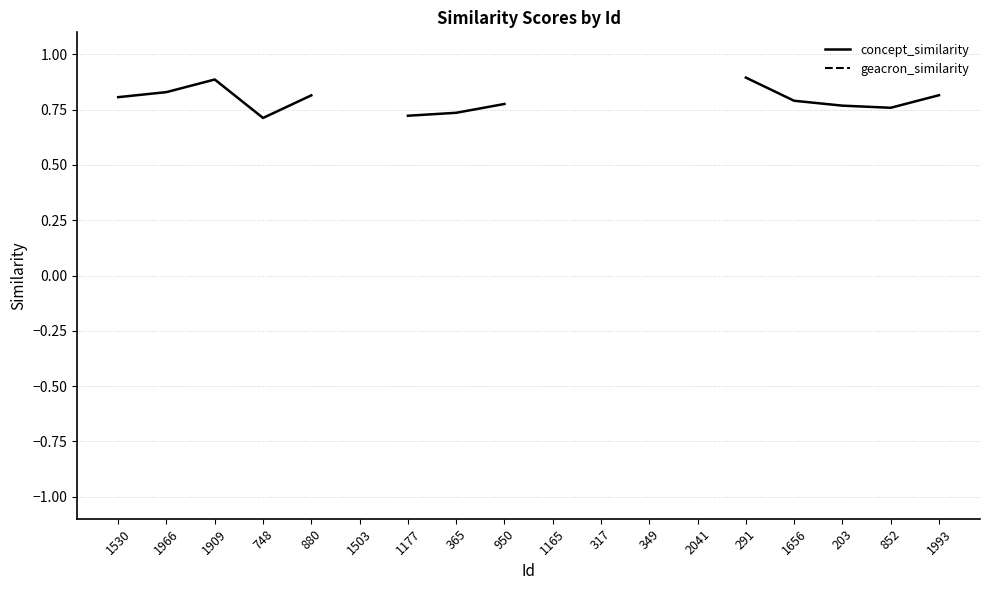

At which label does concept_similarity reach its minimum?

748